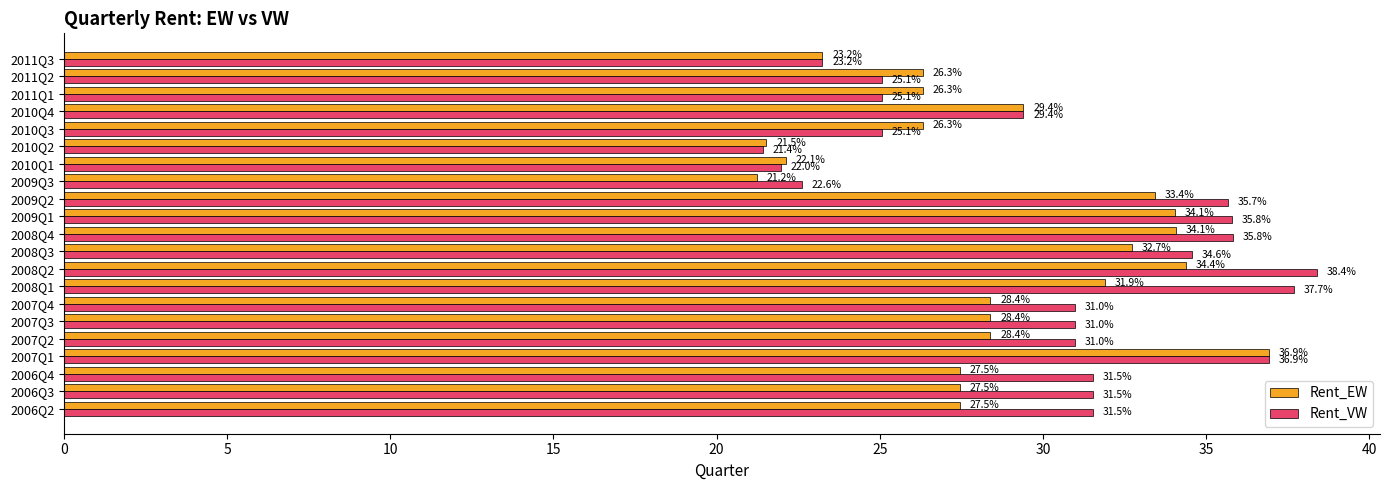

Which series has the widest spread of values?

Rent_VW